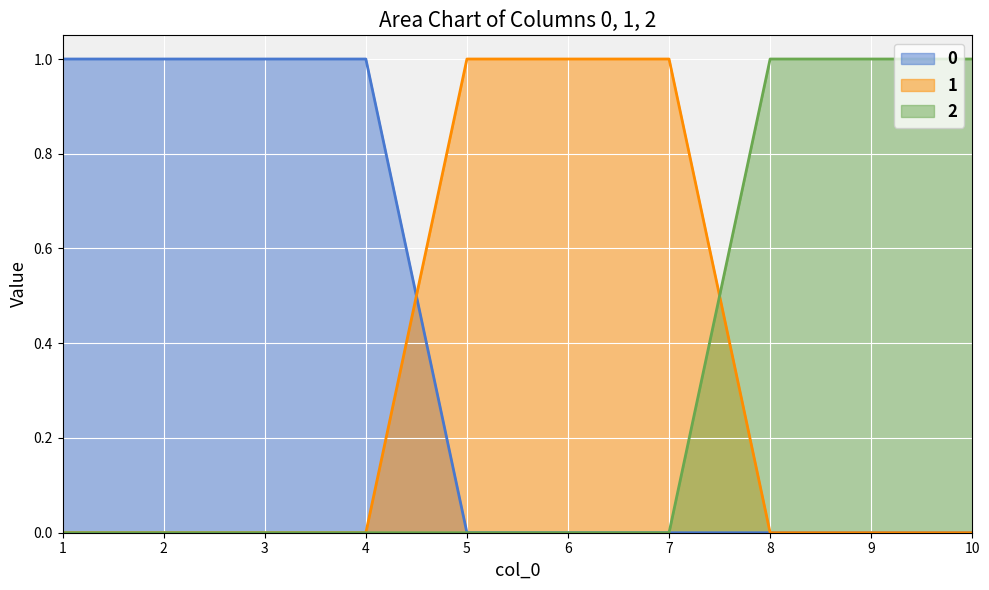

At 6, list the series in order from largest to smallest.

1, 0, 2